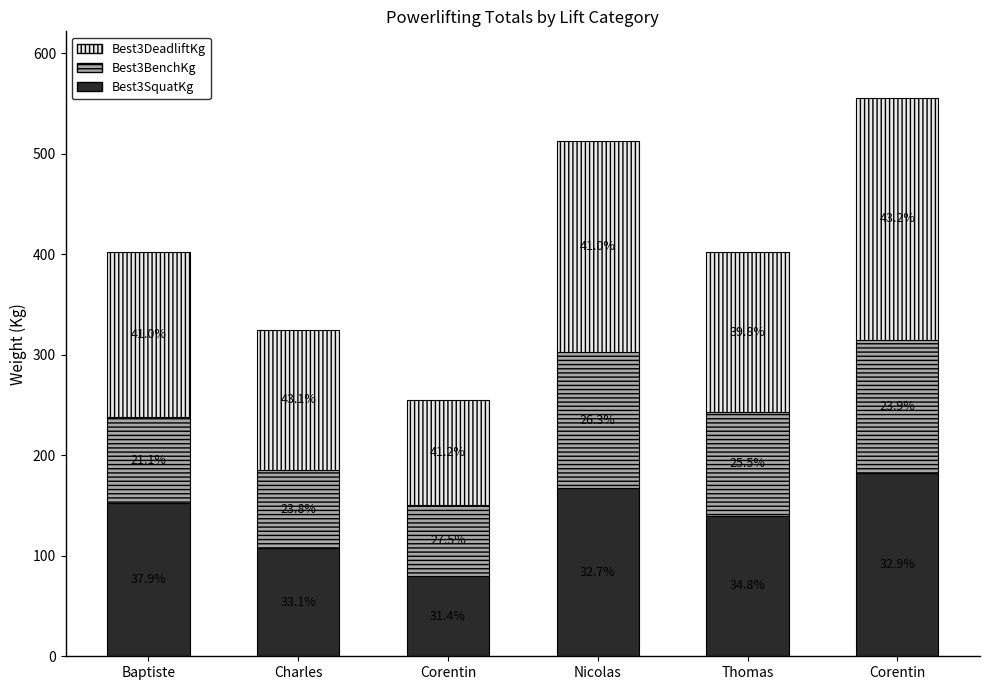

Does the chart contain any negative values?

No